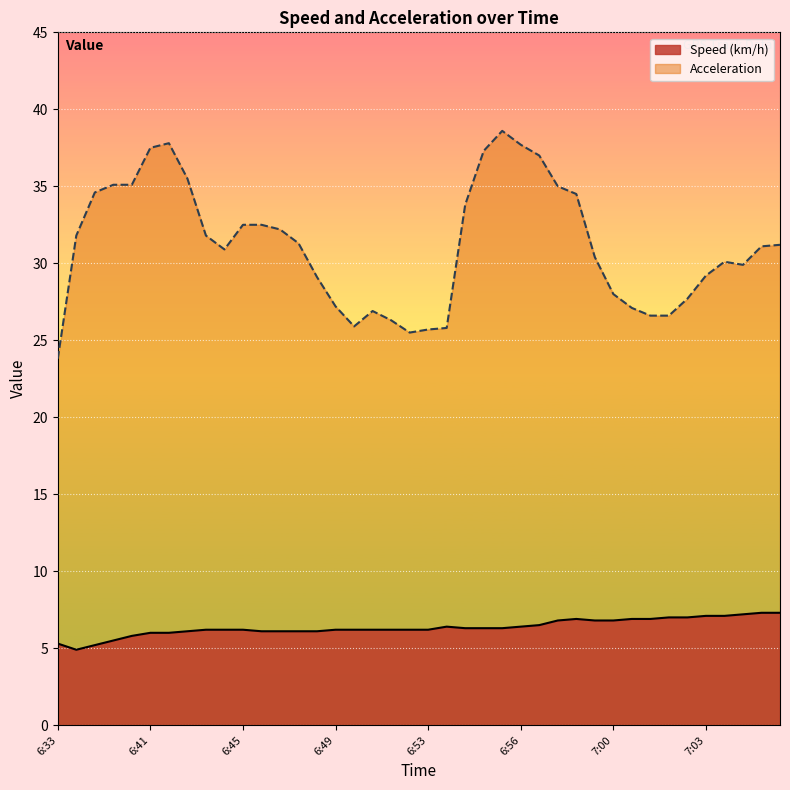

Which series has the largest total across all categories?

Acceleration